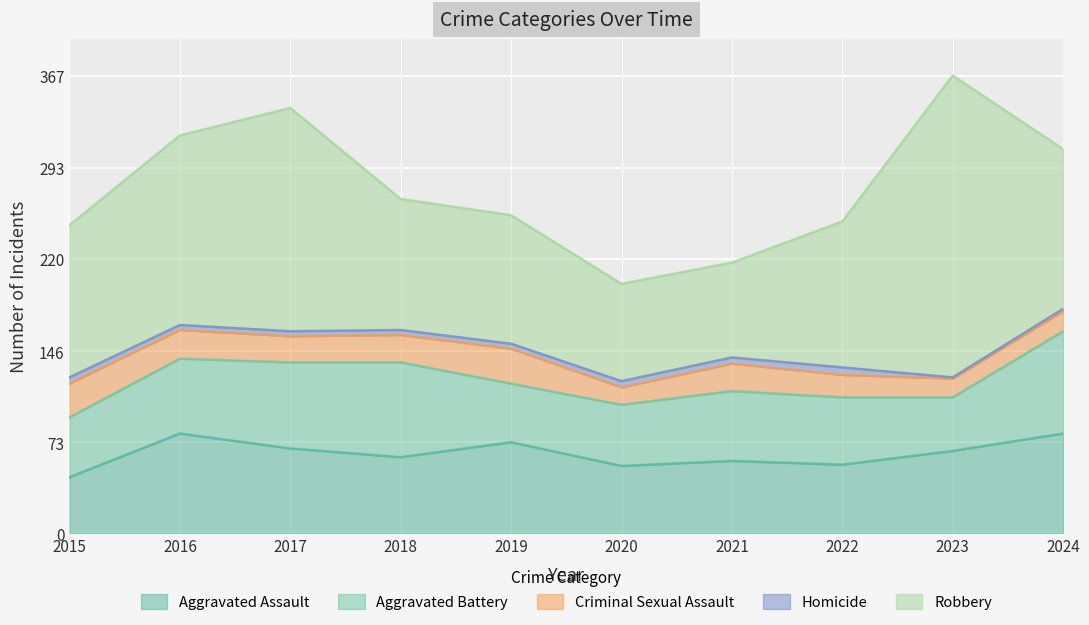

How many values in the Robbery series exceed 122?

4